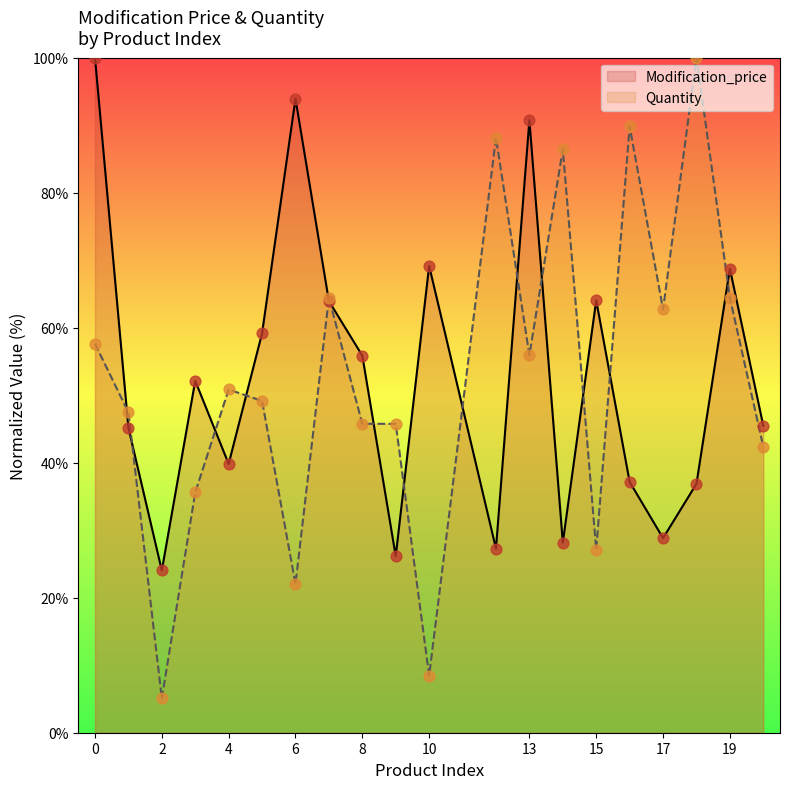

Which series contains the lowest Y value?

Quantity